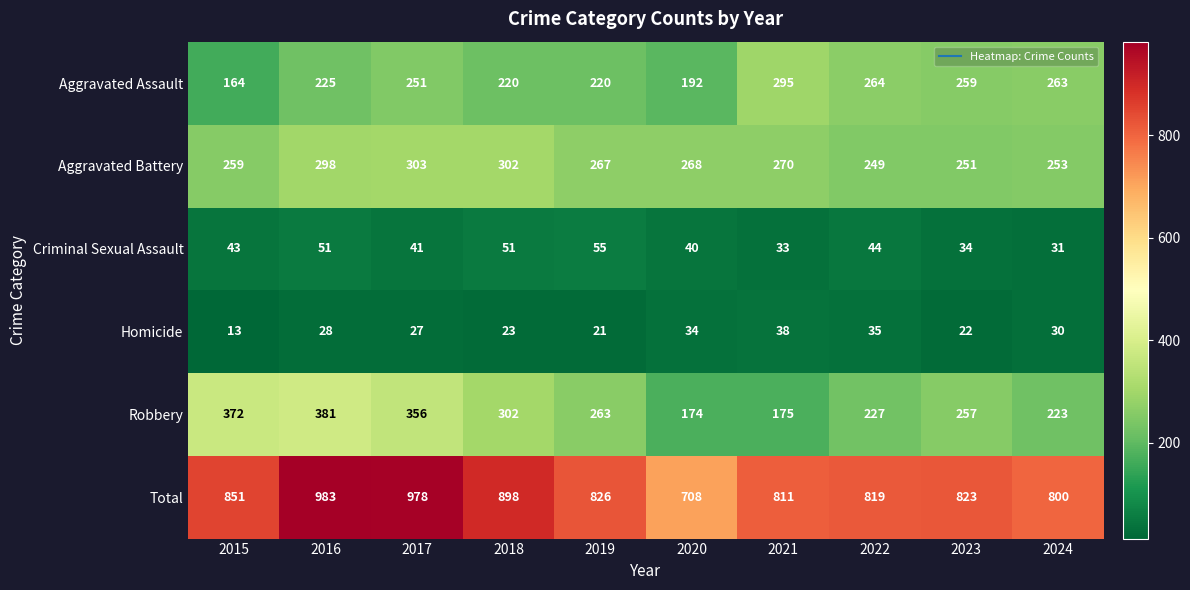

At which label does Aggravated Battery reach its minimum?

2022